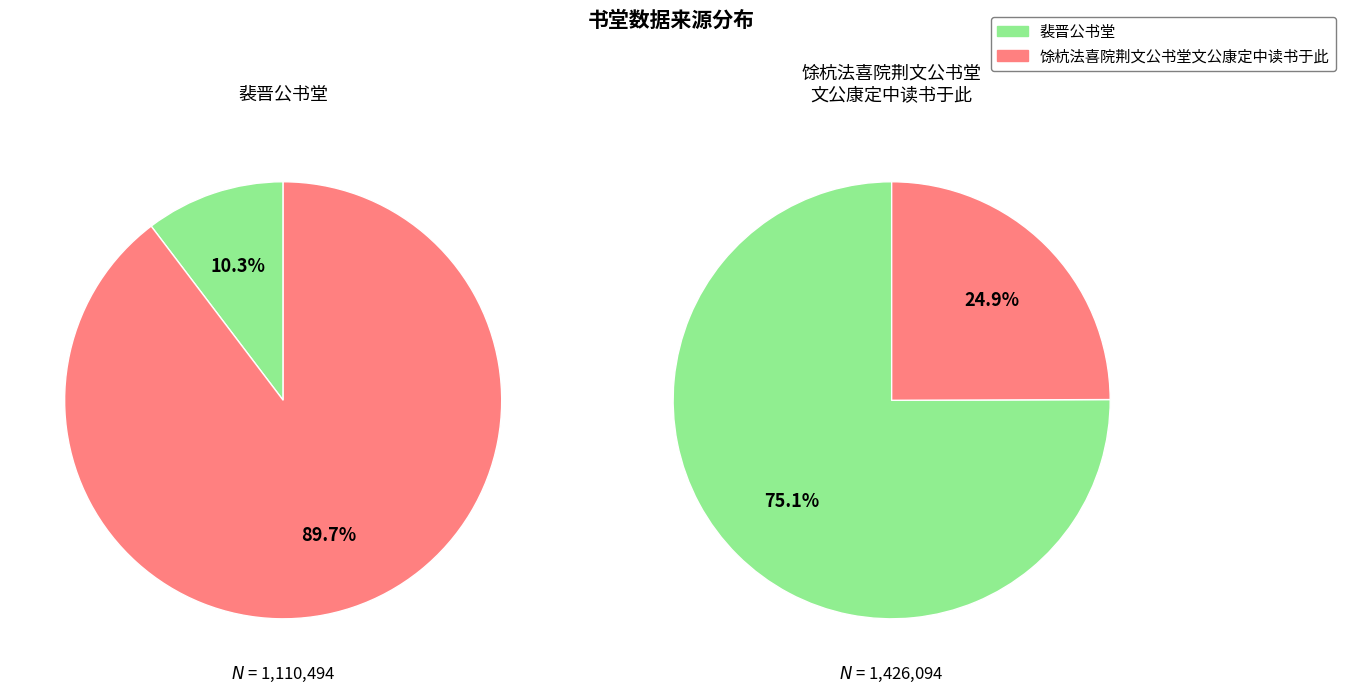

At 裴晋公书堂, list the series in order from smallest to largest.

裴晋公书堂, 馀杭法喜院荆文公书堂文公康定中读书于此